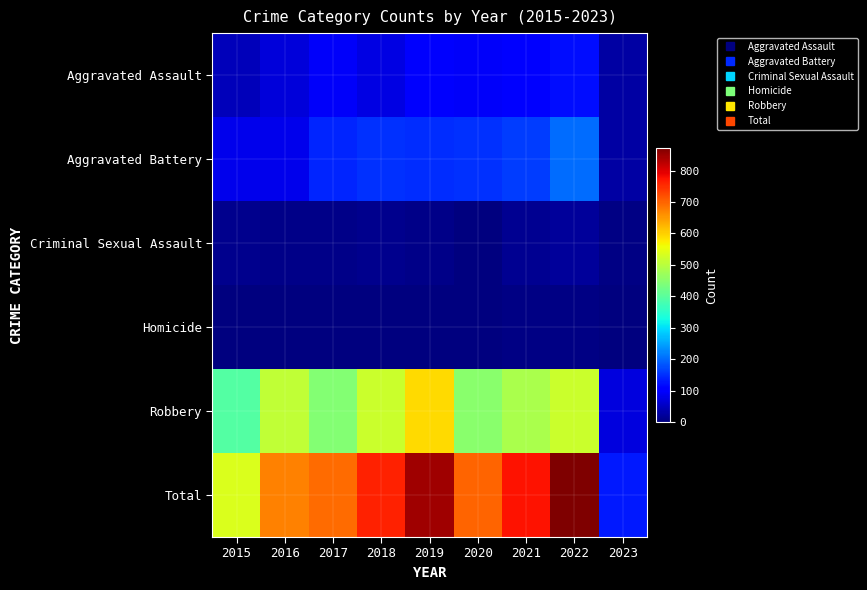

Count the number of data series in this chart.

6